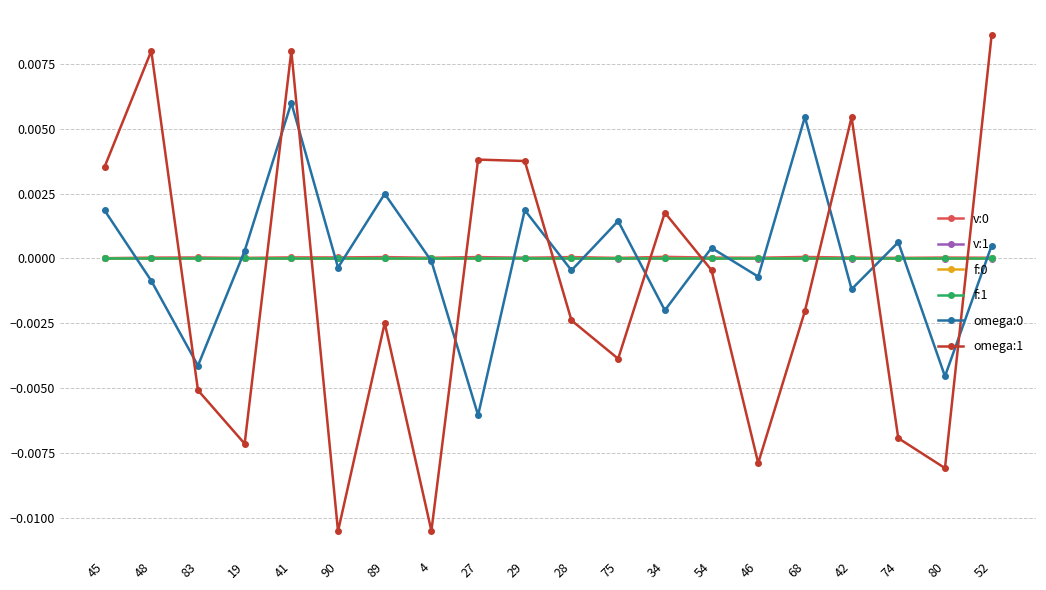

At which category is the sum across all series the highest?

41